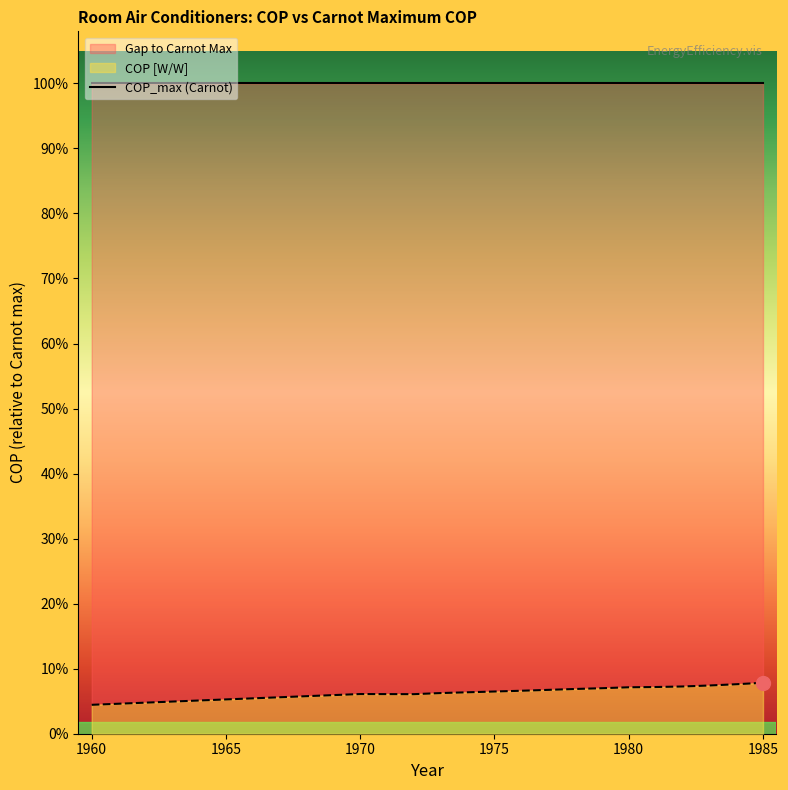

Which label corresponds to the largest value in the chart?

1985